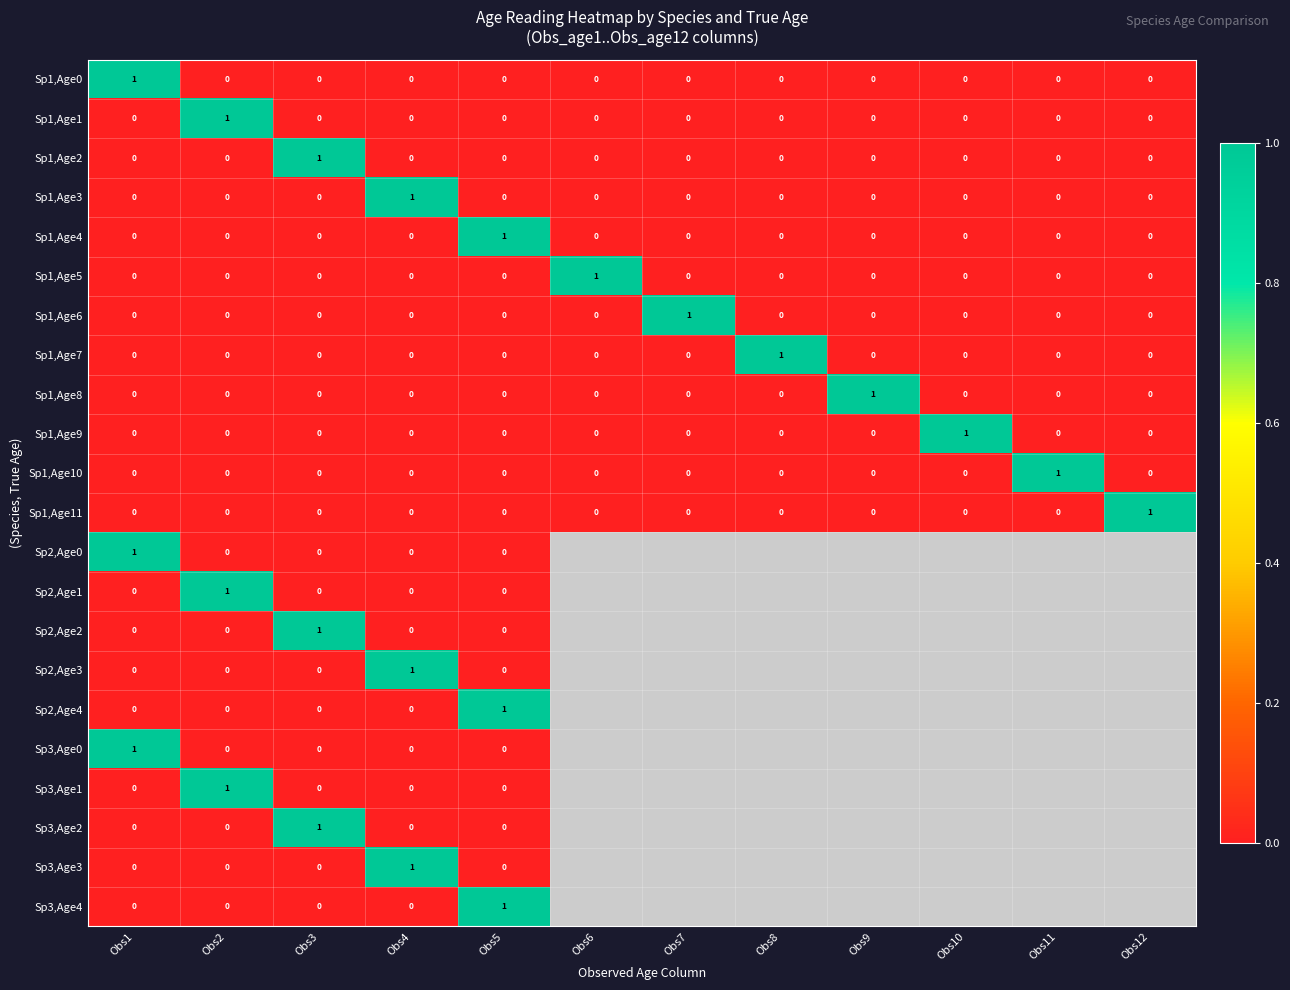

The Sp1,Age0 series shows -1 at Obs7. True or false?

False